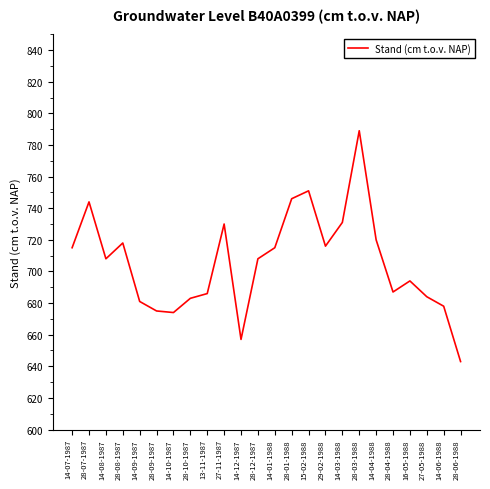

How many interior local peaks (higher than both neighbors) does the data have?

6